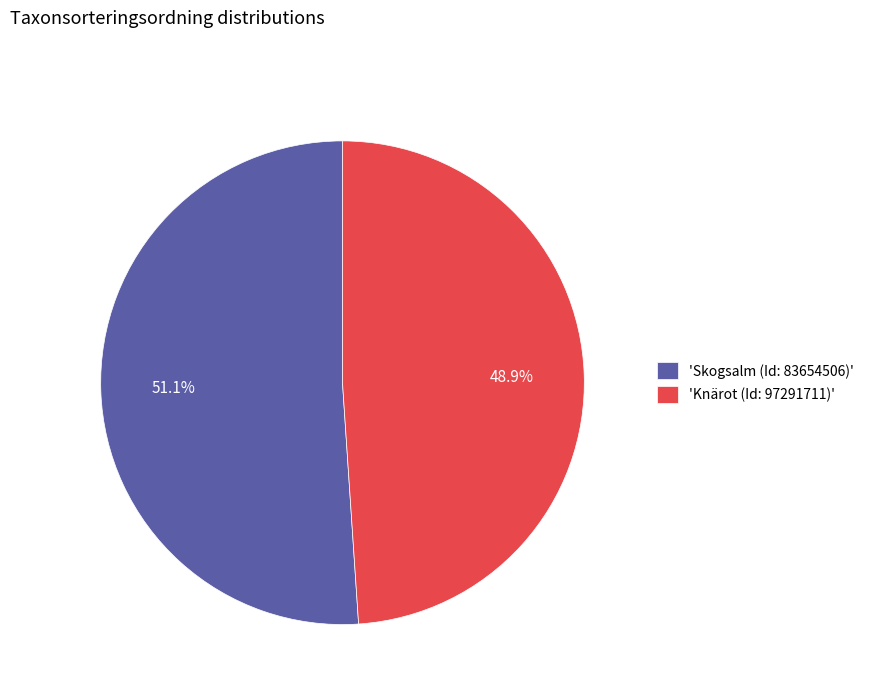

Rank the categories by value from highest to lowest.

'Skogsalm (Id: 83654506)', 'Knärot (Id: 97291711)'